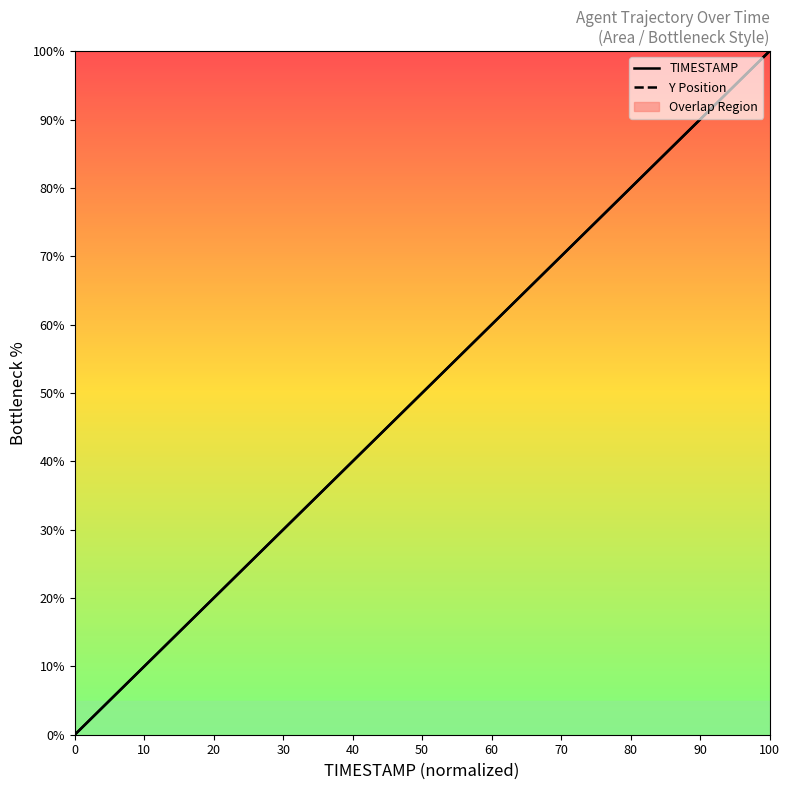

What is the greatest value displayed?

100.0